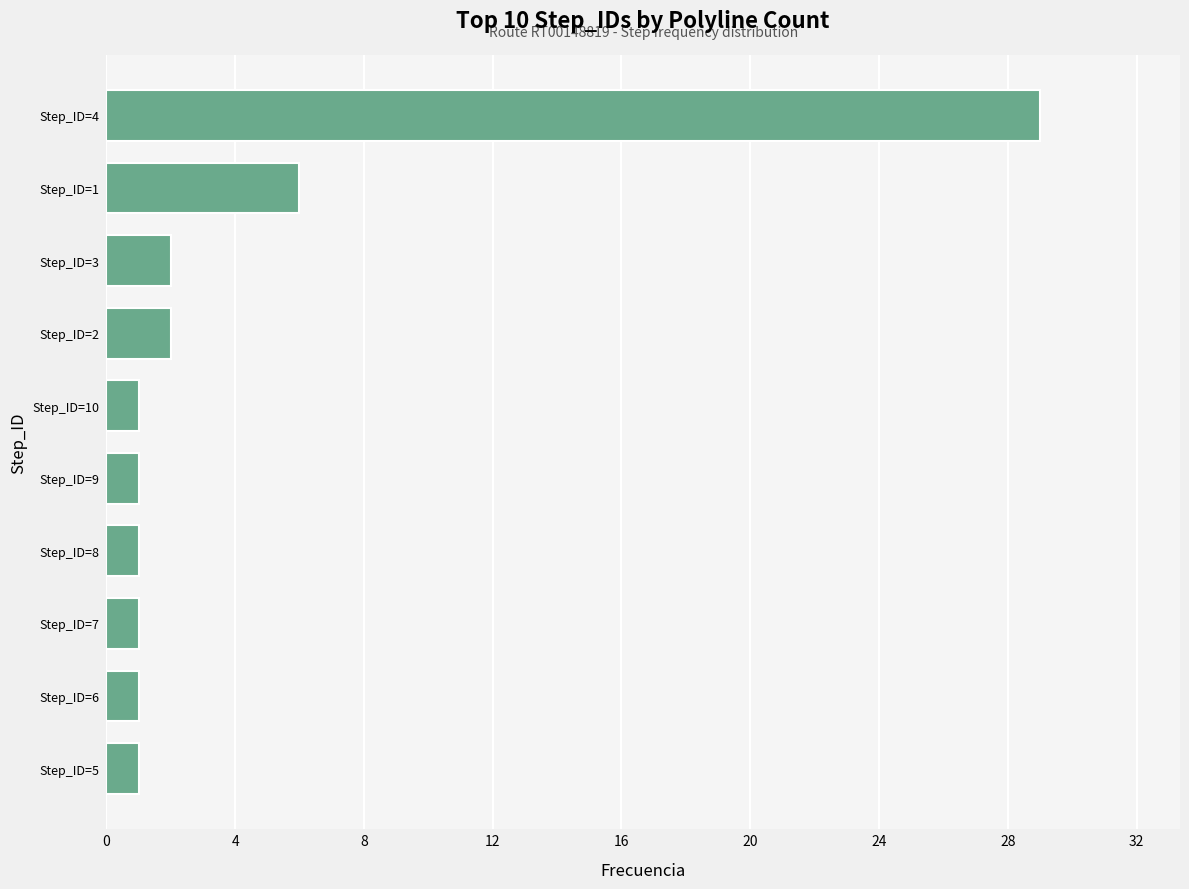

What is the change in value from Step_ID=9 to Step_ID=4?

+28